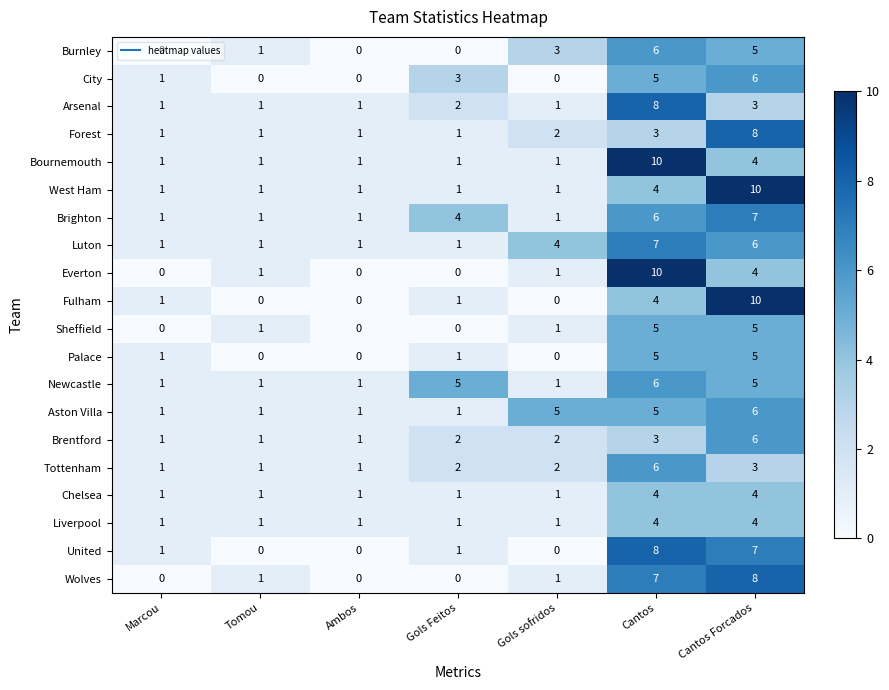

What is the sum of the Palace values at Tomou and Cantos Forcados?

5